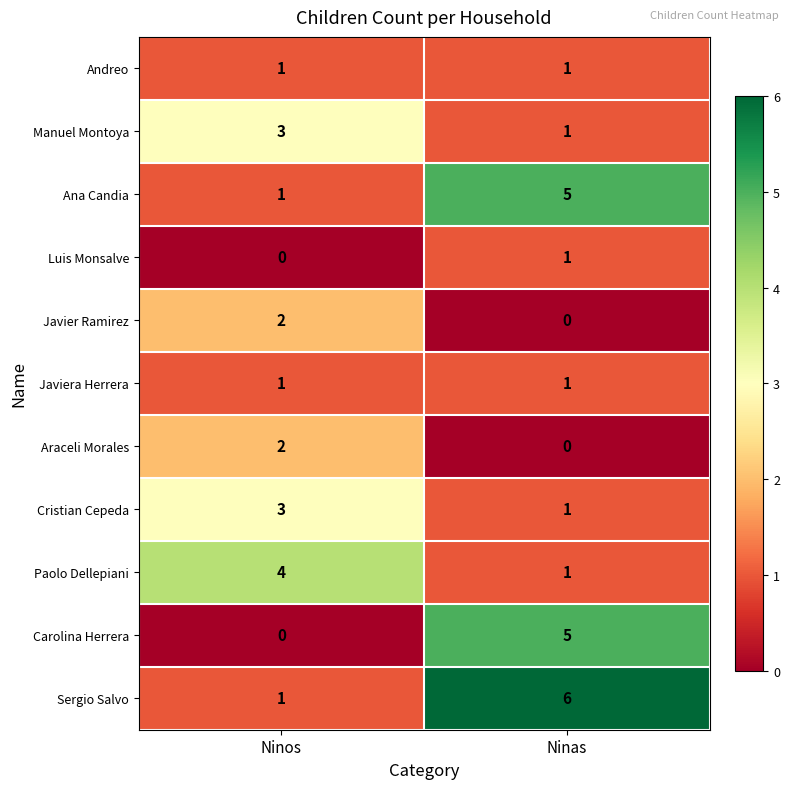

The value of Andreo at Ninas is 1. True or false?

True